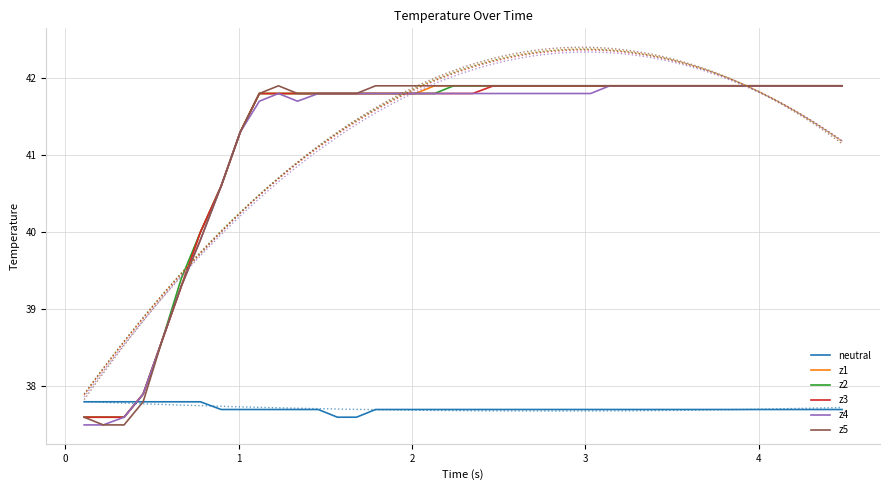

True or false: z1 and z2 cross at least once.

False